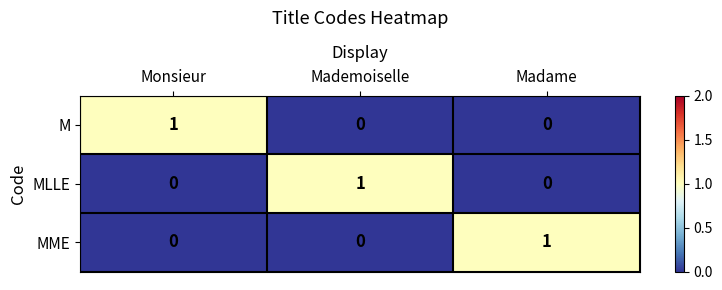

Is the value of MME at Mademoiselle greater than the value of MLLE at Mademoiselle?

No